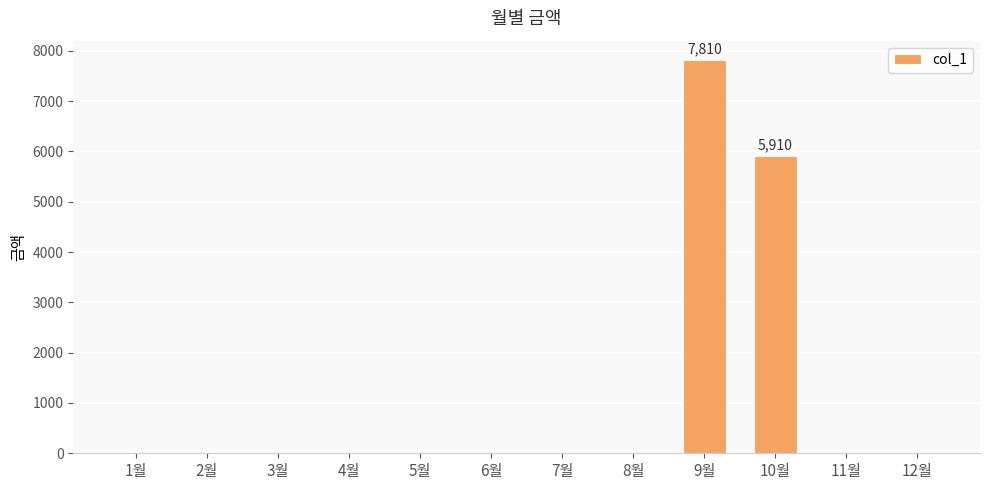

Reading right to left, list all the values displayed in this chart.

0	0	5910	7810	0	0	0	0	0	0	0	0